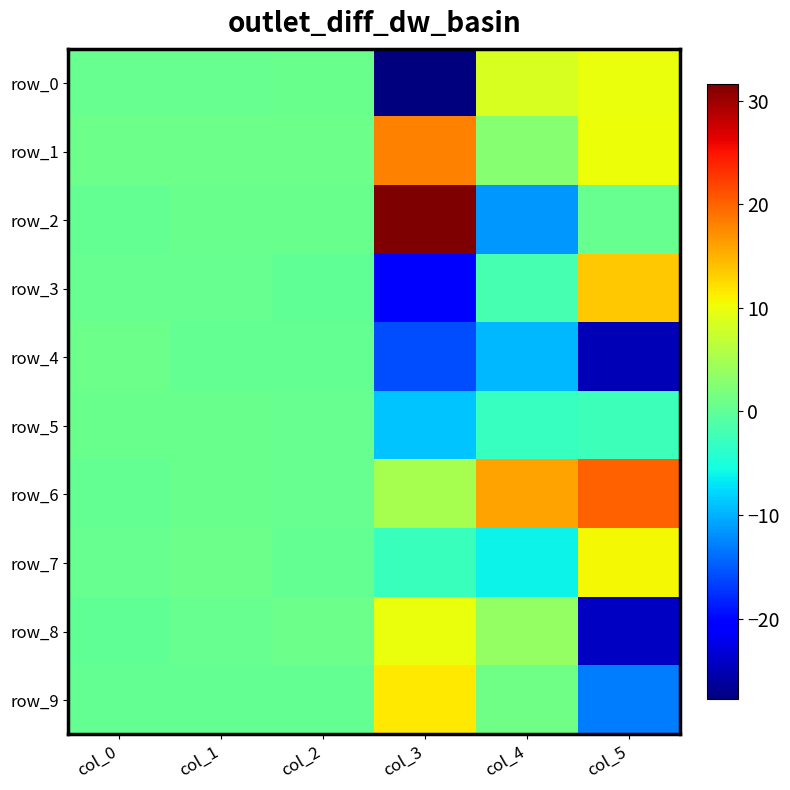

At which category is the sum across all series the highest?

col_1